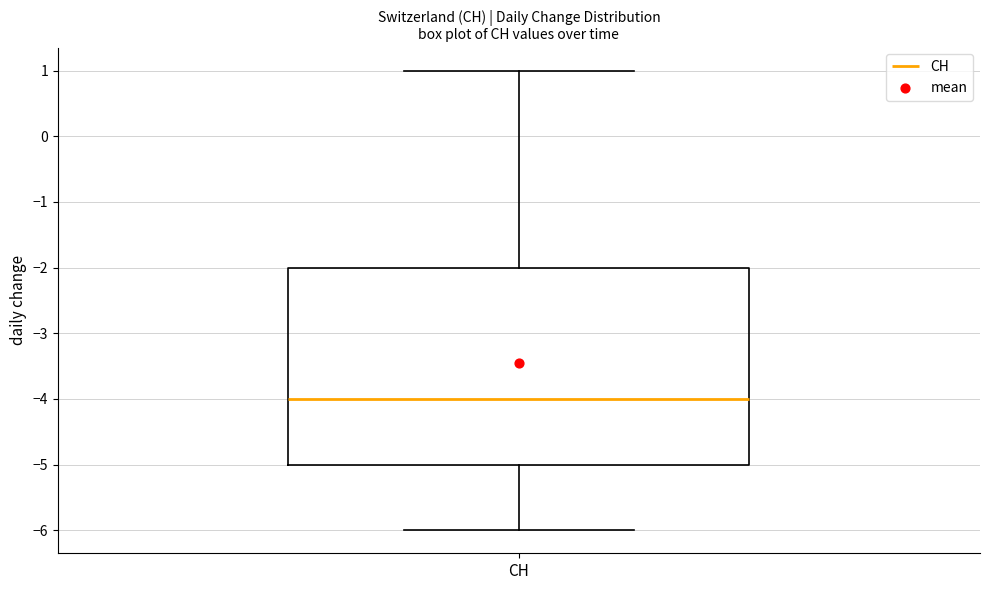

Where is the lower edge of the box for CH on the y-axis? The values are not printed on the chart, so give them approximately, as read against the axis.

-5